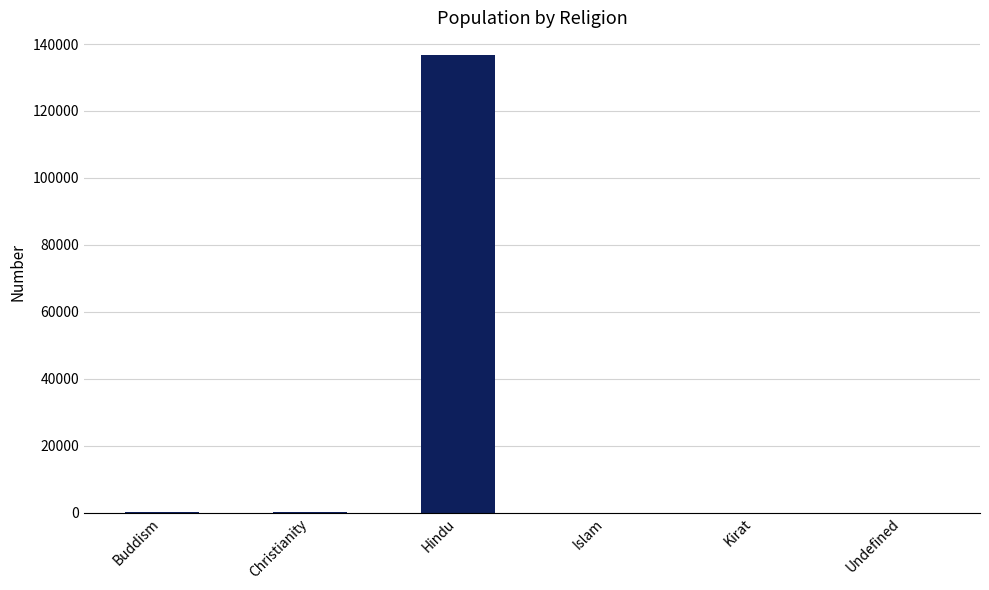

The value at Christianity is 138. True or false?

True